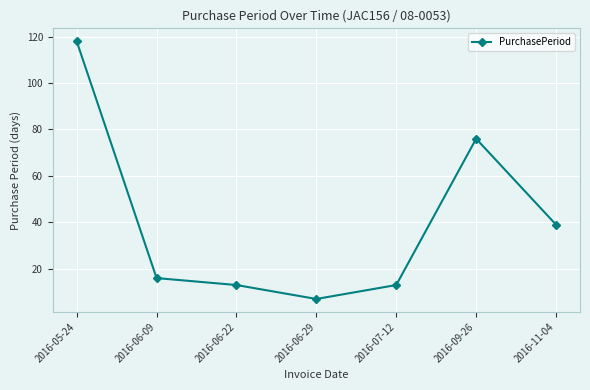

What is the value of the 3rd point from the left?

13